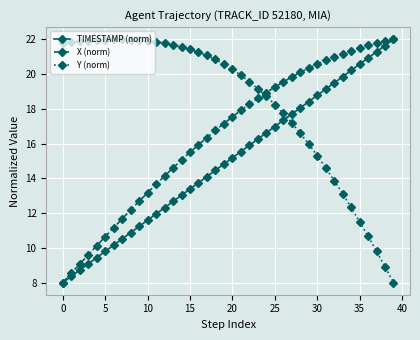

Which series has the largest total across all categories?

Y (norm)